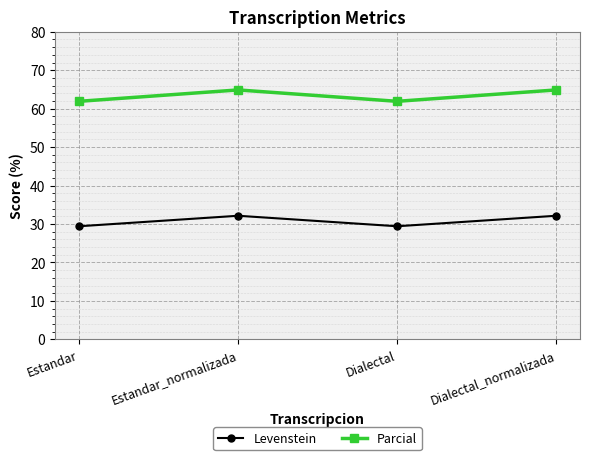

What is the average value of the Levenstein series?

30.8